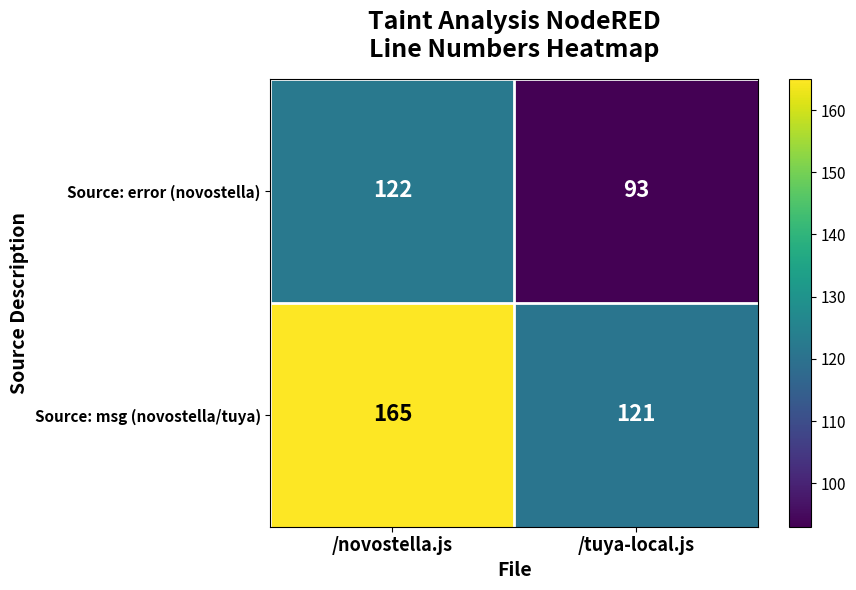

At which label does Source: msg (novostella/tuya) reach its peak?

/novostella.js